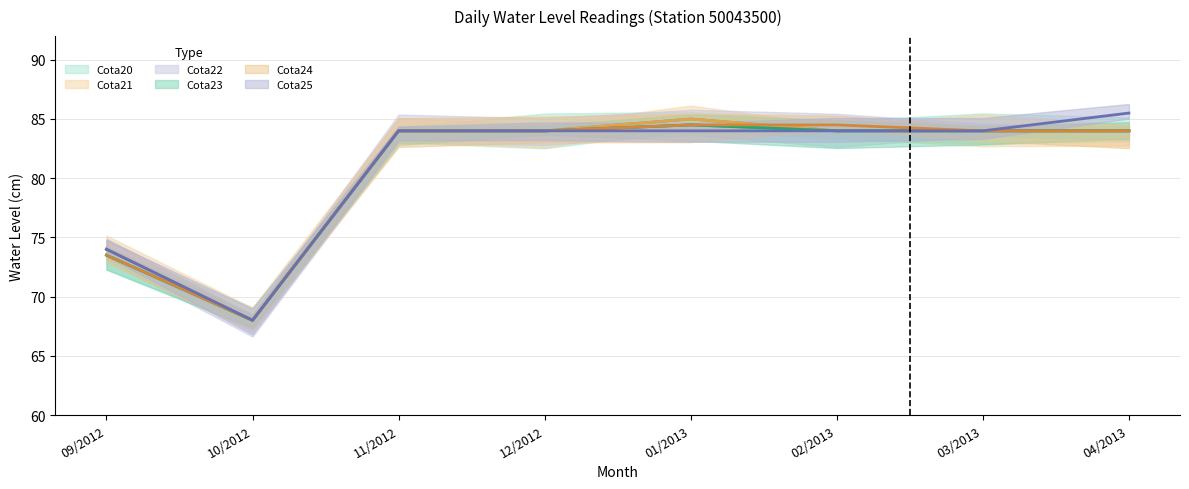

At 10/2012, list the series in order from smallest to largest.

Cota20, Cota21, Cota22, Cota23, Cota24, Cota25